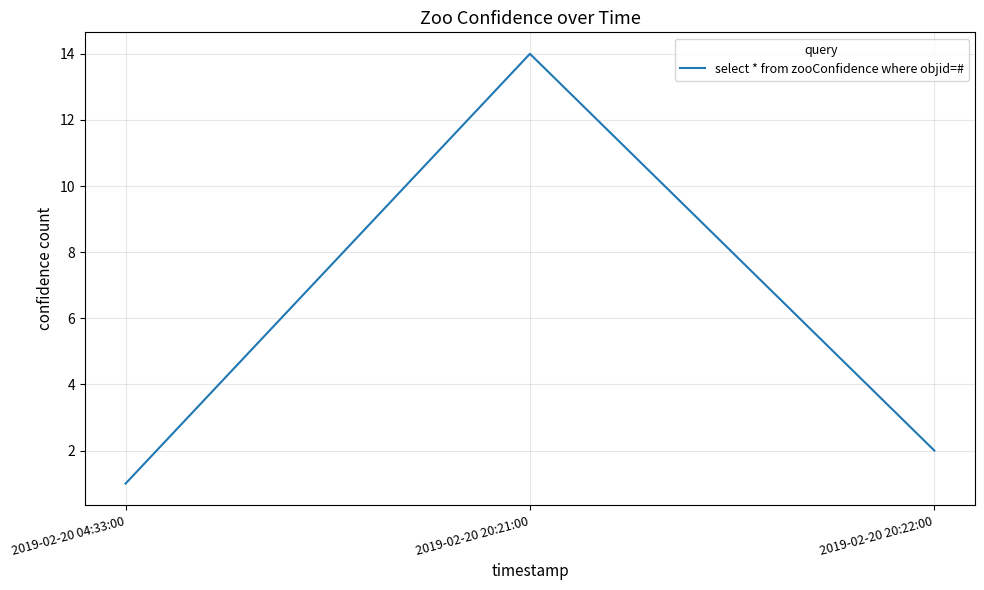

List the labels in order of value, smallest first.

2019-02-20 04:33:00, 2019-02-20 20:22:00, 2019-02-20 20:21:00